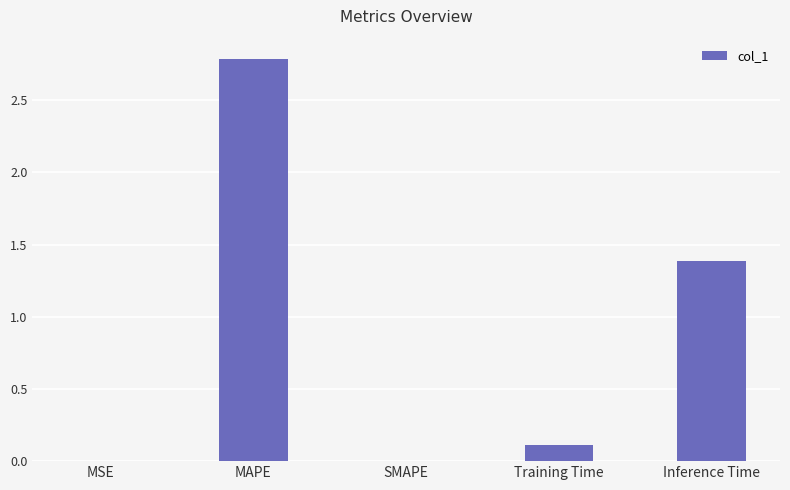

What is the sum of all values?

4.3